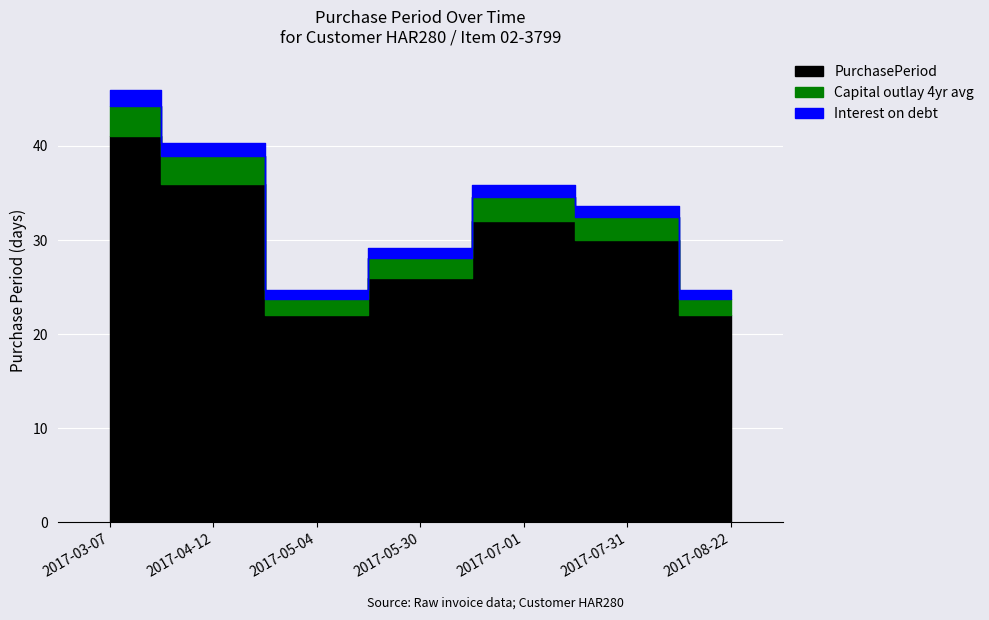

What value does the data have at 2017-05-30?

26